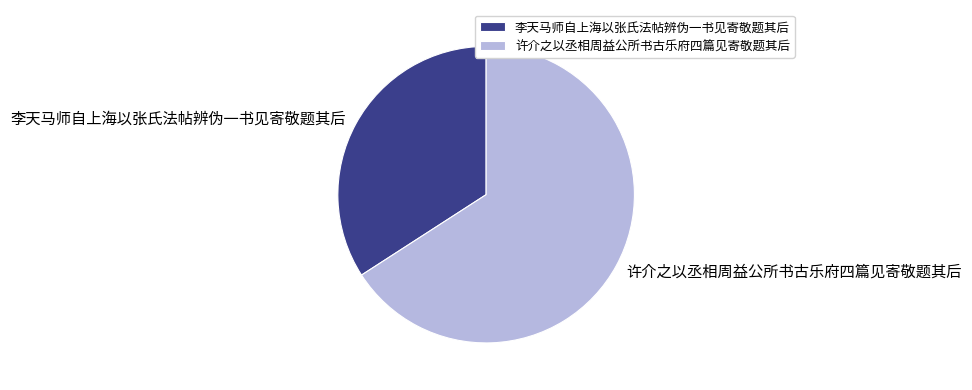

Which slice is the largest?

许介之以丞相周益公所书古乐府四篇见寄敬题其后